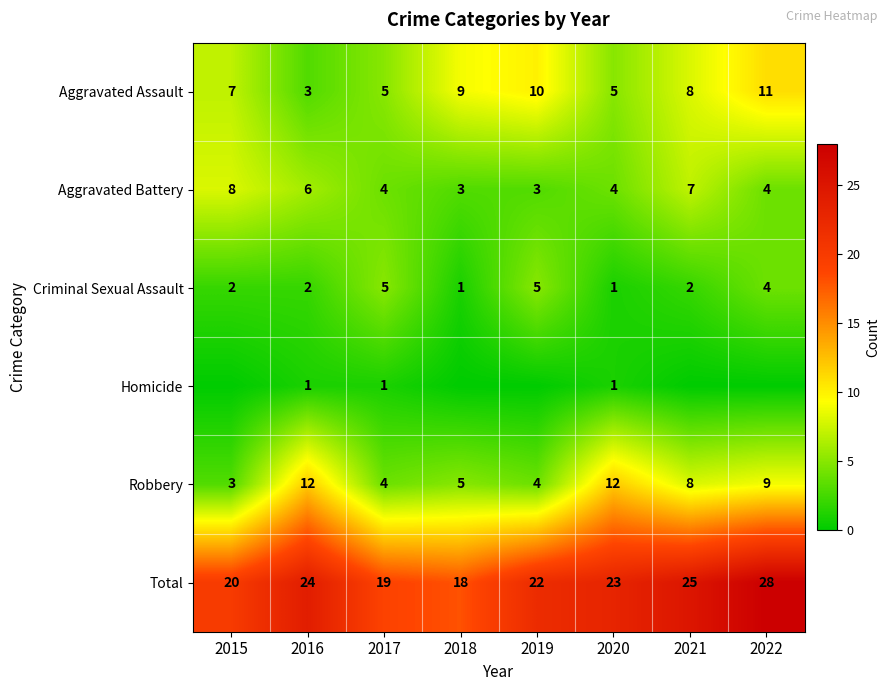

What is the difference between the highest and lowest values at 2020?

22